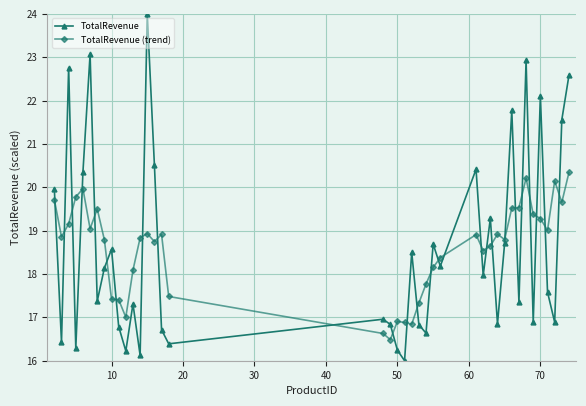

At how many categories does at least one series exceed 22?

6